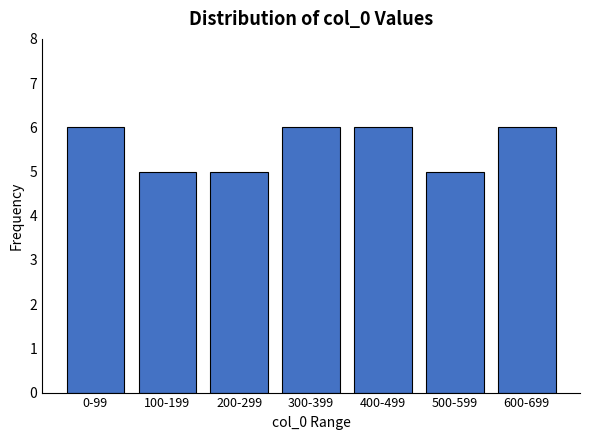

Reading left to right, extract all data points from this chart.

0-99=6	100-199=5	200-299=5	300-399=6	400-499=6	500-599=5	600-699=6